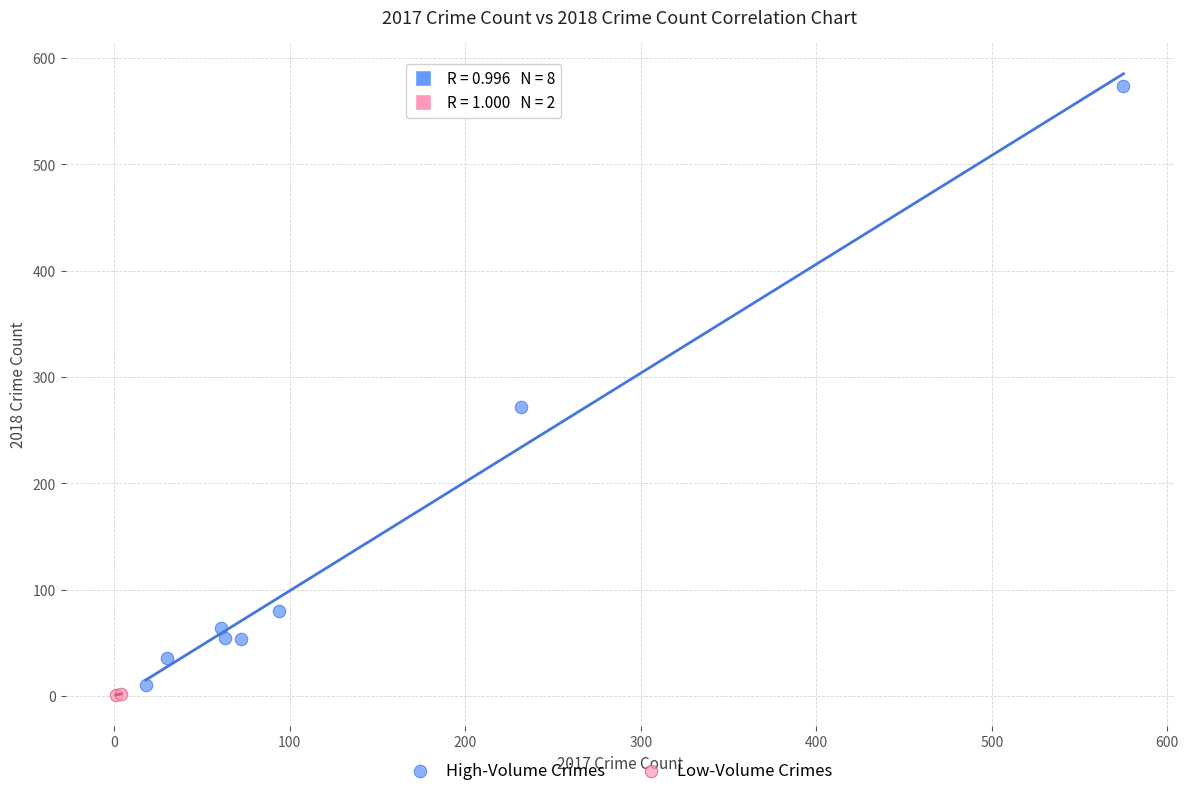

Which series reaches the minimum Y coordinate?

Low-Volume Crimes